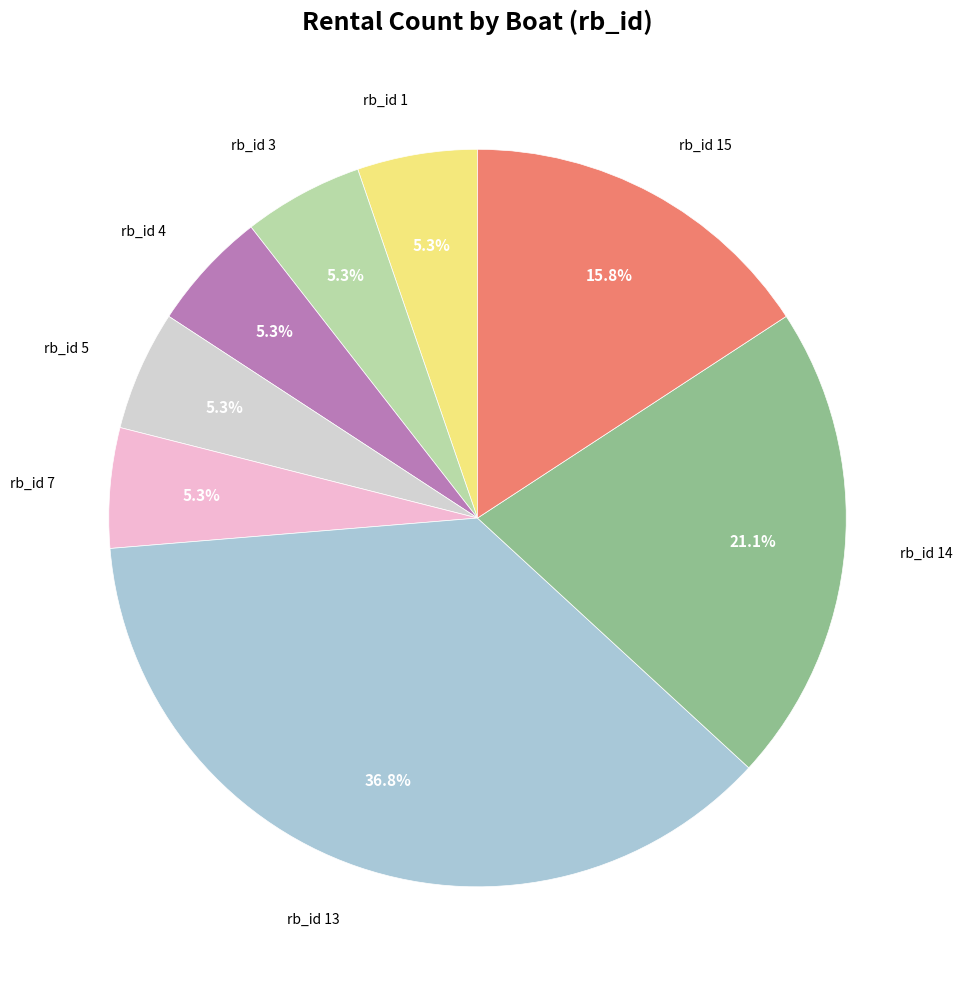

Does any single category account for the majority?

No